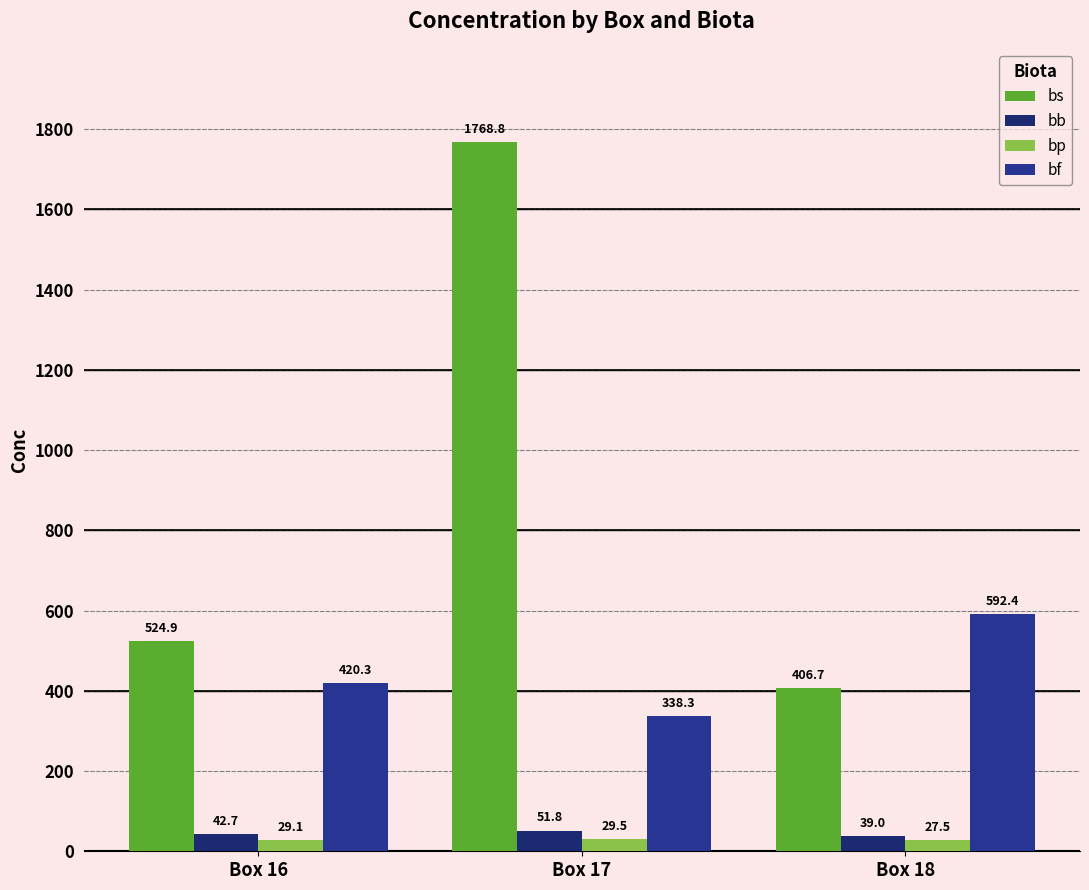

What is the minimum value for bf?

338.3